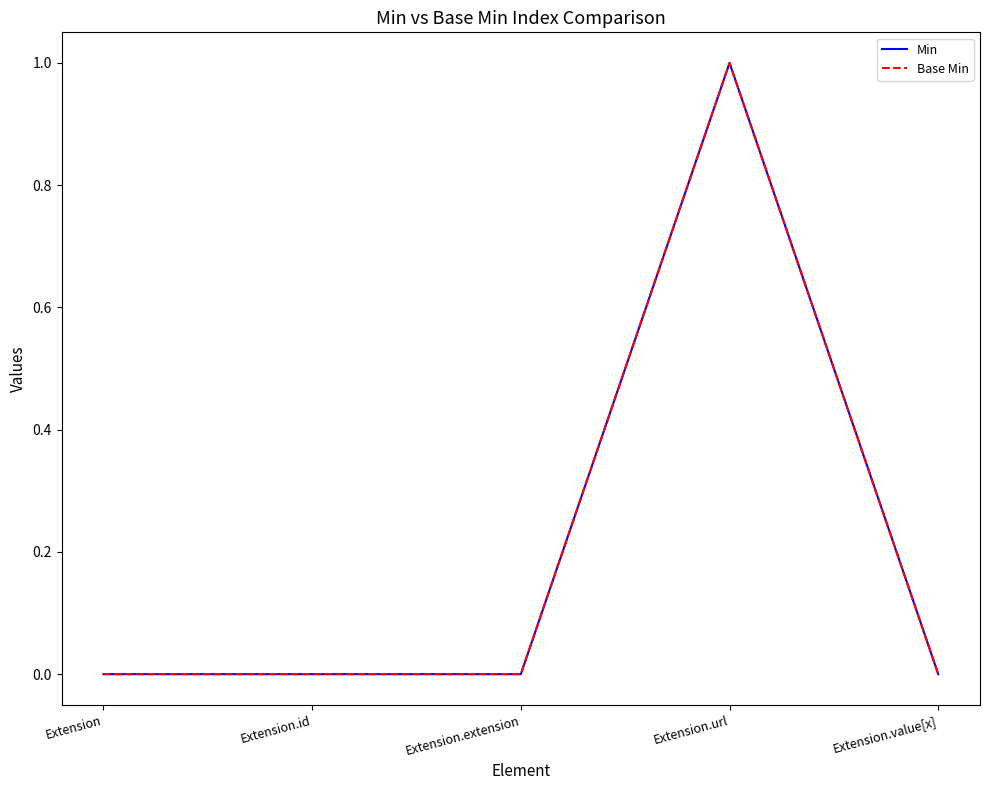

Does the chart display data point markers on the line(s)?

No